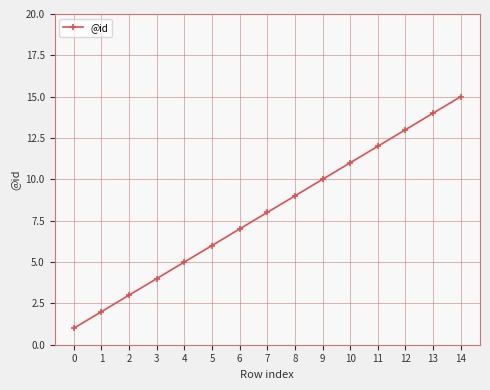

Reading right to left, transcribe all the data shown in this chart.

14=15	13=14	12=13	11=12	10=11	9=10	8=9	7=8	6=7	5=6	4=5	3=4	2=3	1=2	0=1